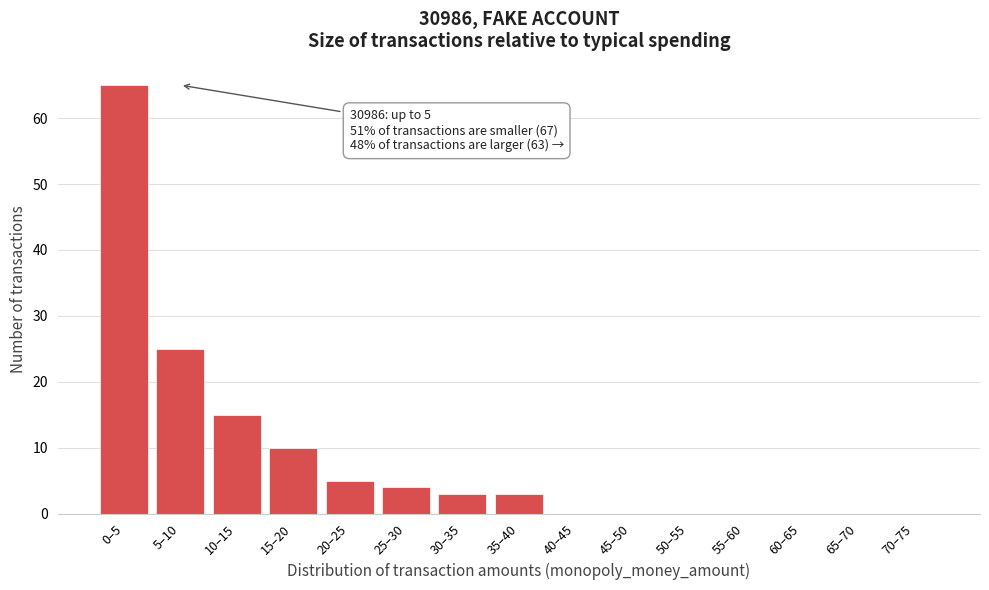

Reading left to right, what are all the values shown in this chart?

0–5=65	5–10=25	10–15=15	15–20=10	20–25=5	25–30=4	30–35=3	35–40=3	40–45=0	45–50=0	50–55=0	55–60=0	60–65=0	65–70=0	70–75=0